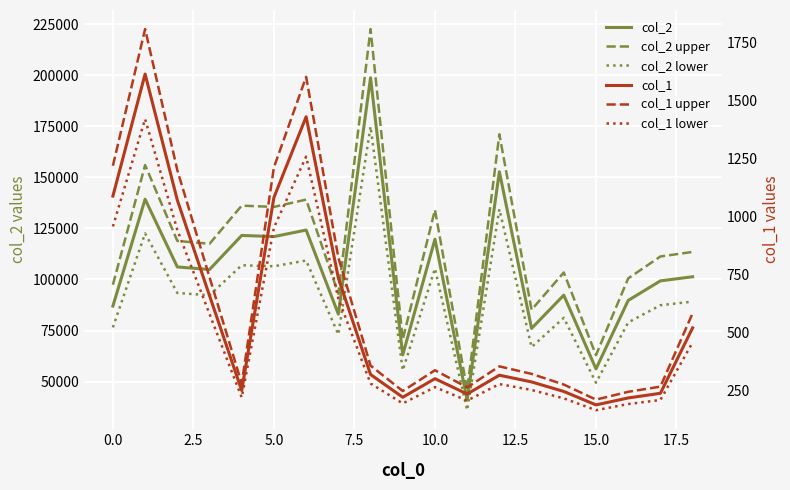

How many data points in col_1 lower are above 279?

10